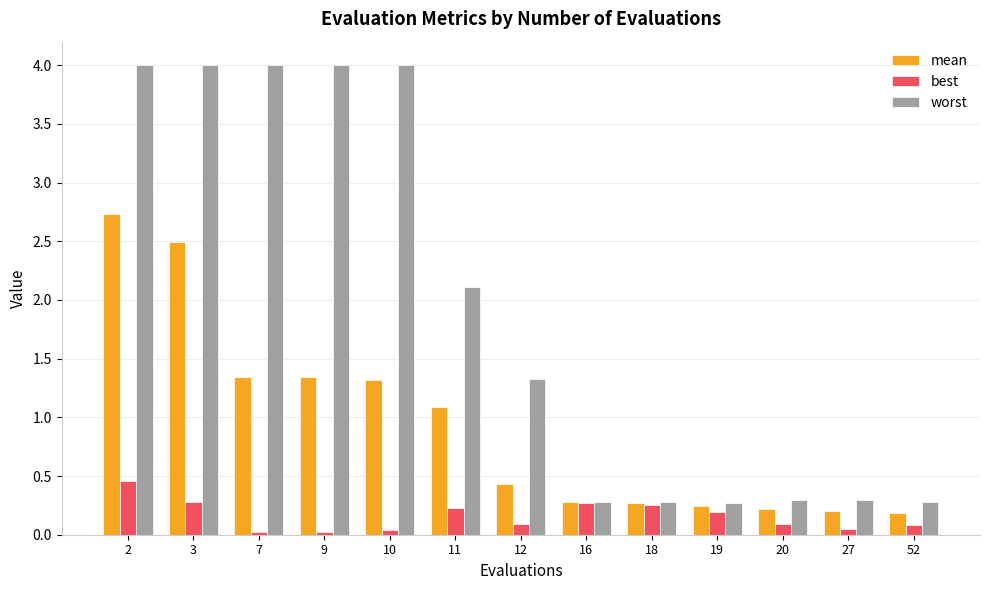

Is the value of best at 20 greater than the value of mean at 20?

No